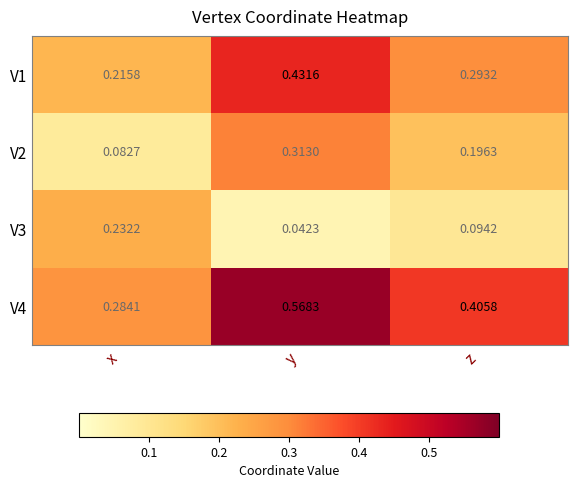

Is the value of V3 at z greater than the value of V1 at x?

No